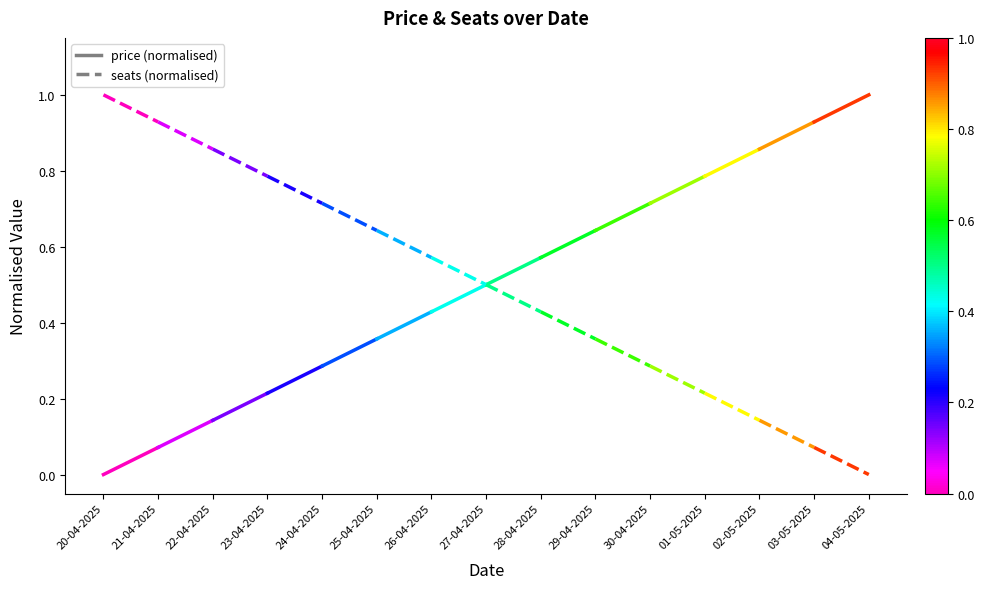

What is the total value across all series at 21-04-2025?

1.0